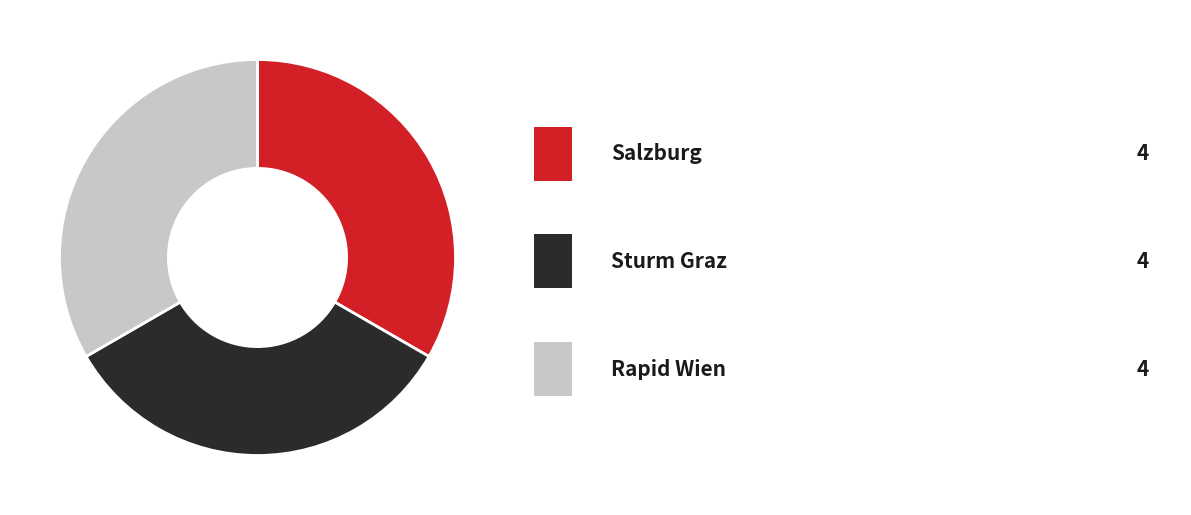

Is there a majority slice in this chart?

No